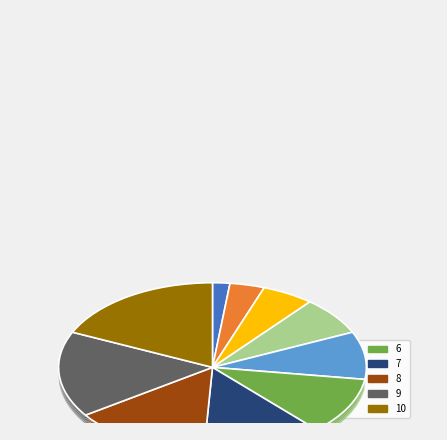

Rank the categories by value from highest to lowest.

10, 9, 8, 7, 6, 5, 4, 3, 2, 1